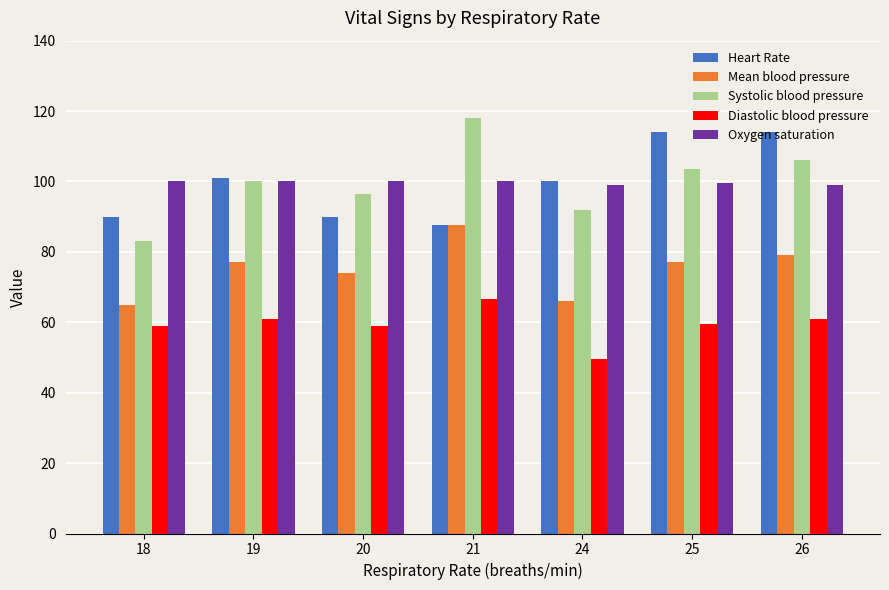

What is the difference between the highest and lowest values at 19?

40.0